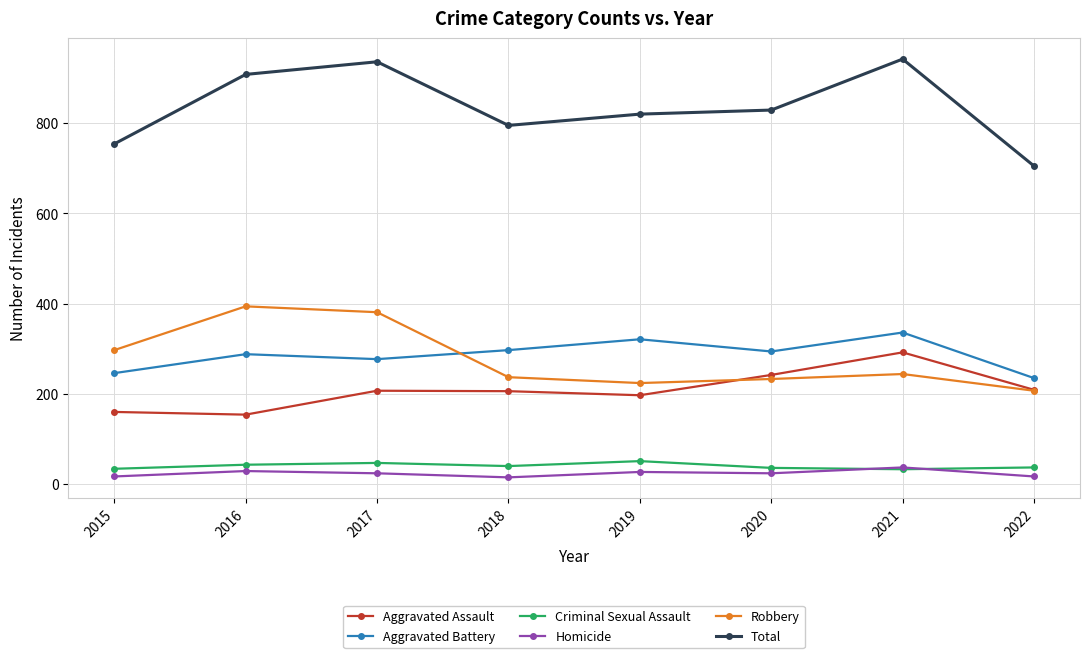

How many distinct data groups are displayed?

6